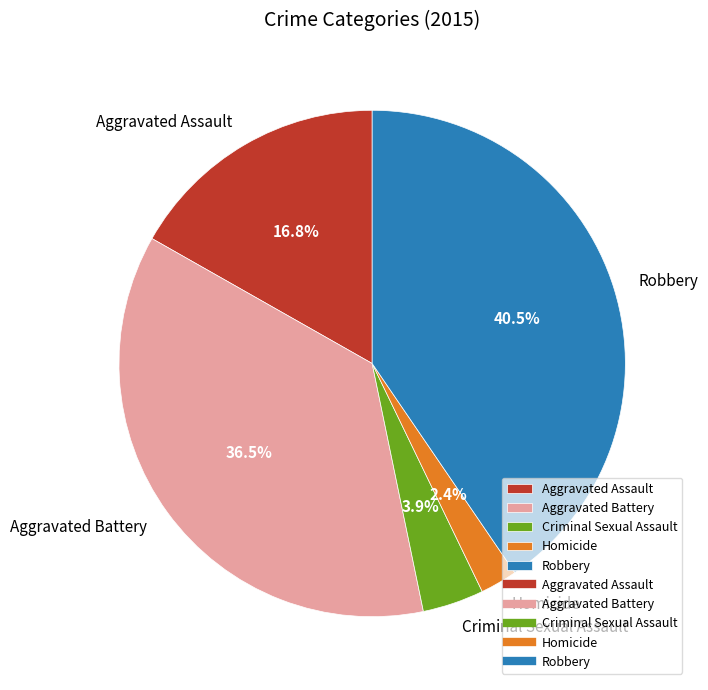

Is the sum of Criminal Sexual Assault and Aggravated Battery greater than half?

No